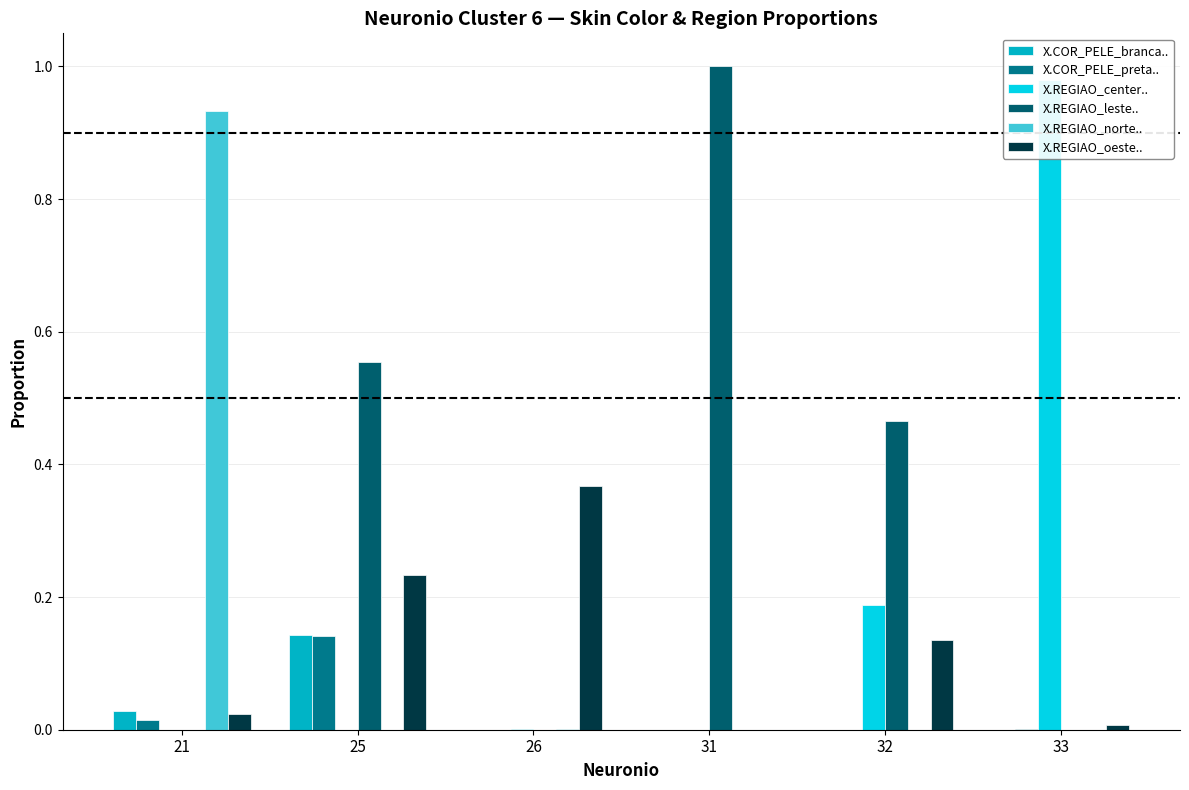

What are all the series names shown in the legend?

X.COR_PELE_branca.., X.COR_PELE_preta.., X.REGIAO_center.., X.REGIAO_leste.., X.REGIAO_norte.., X.REGIAO_oeste..